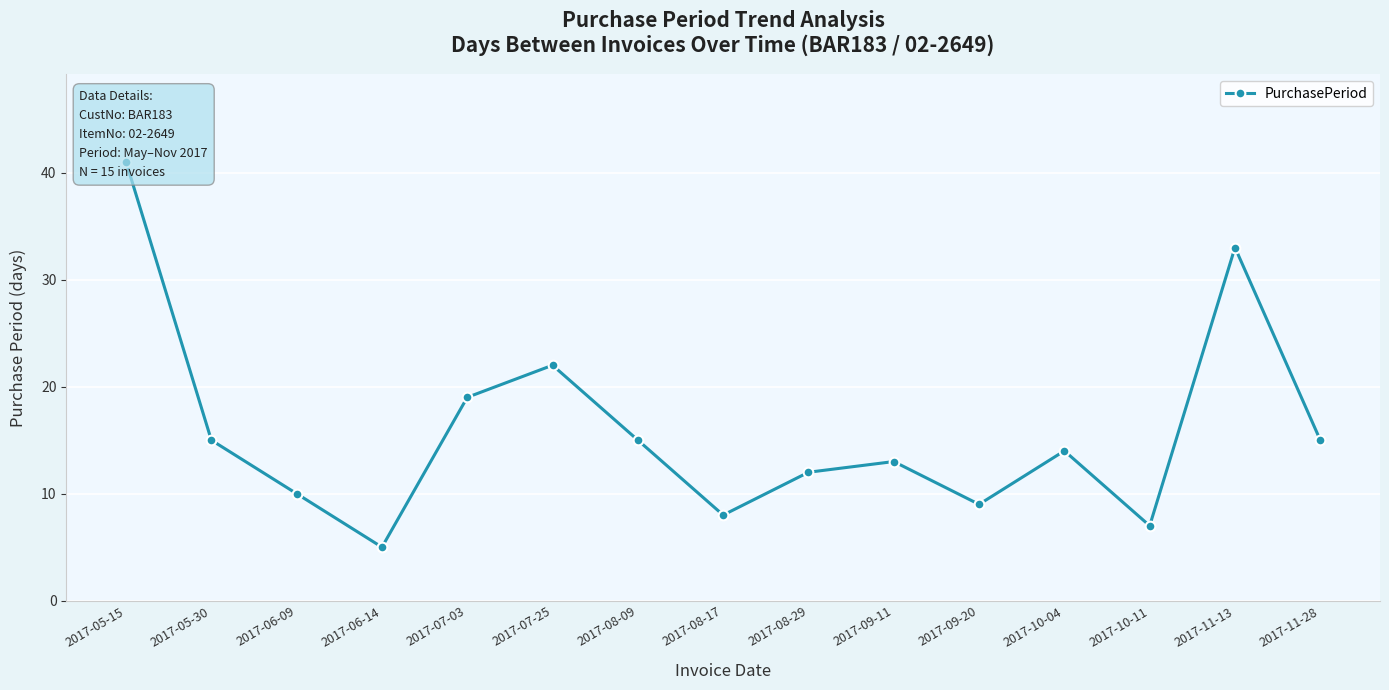

The chart shows a value of 7 at 2017-10-11. True or false?

True